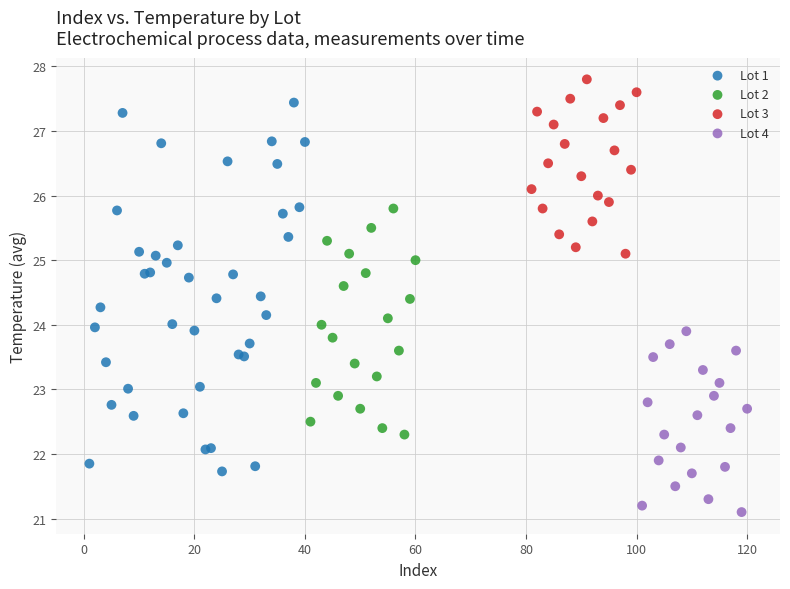

Which series has the widest spread of Y values?

Lot 1